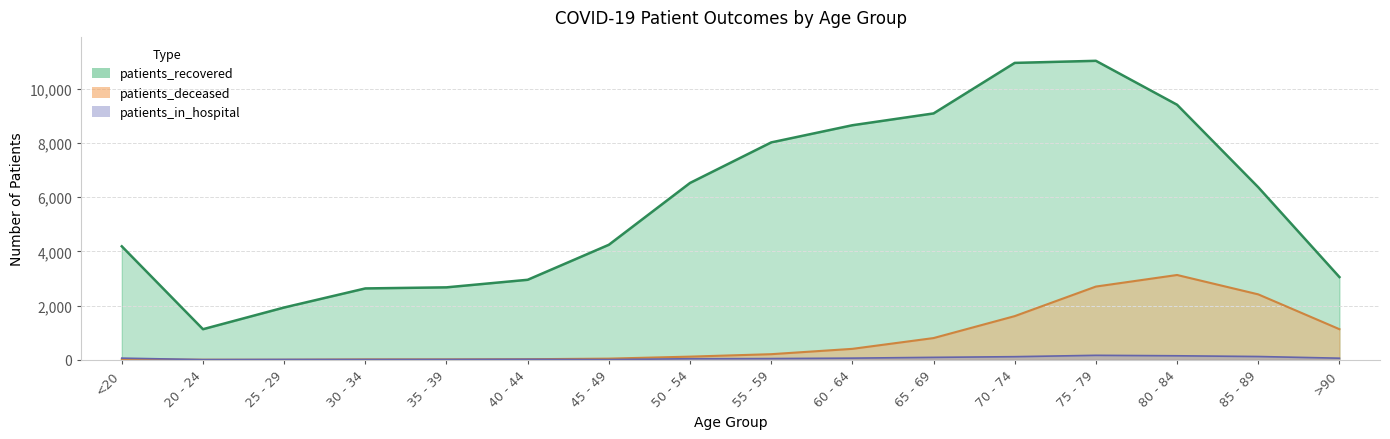

Which series has the largest total across all categories?

patients_recovered